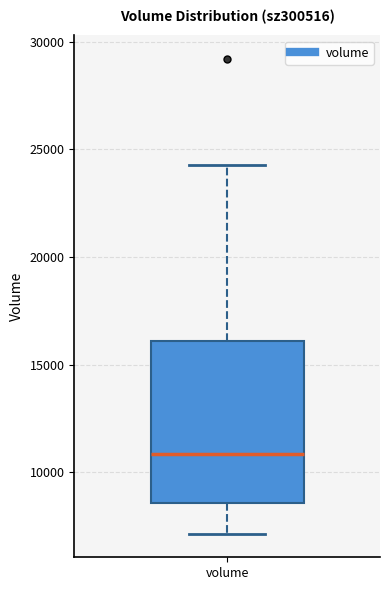

Where is the upper edge of the box for volume on the y-axis? The values are not printed on the chart, so give them approximately, as read against the axis.

16000